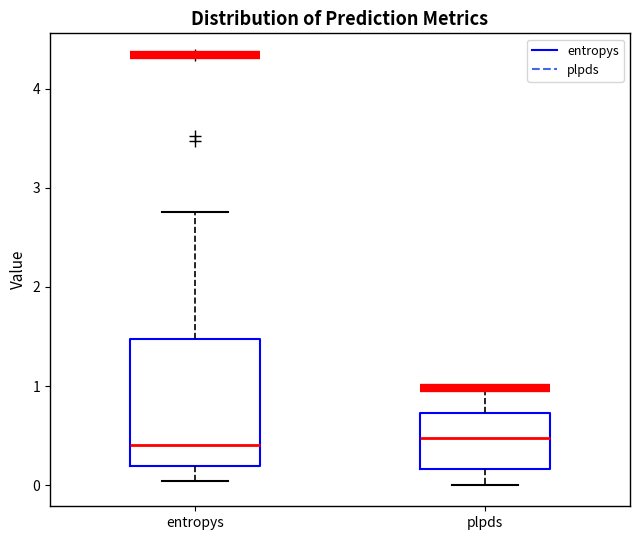

Reading left to right, read every box against the y-axis: the position of its median line, the range the box covers, and the ends of its whiskers. The values are not printed on the chart, so give them approximately, as read against the axis.

entropys: median 0.4, box 0.2 to 1.5, whiskers 0.0 to 2.8
plpds: median 0.5, box 0.2 to 0.7, whiskers 0.0 to 1.0